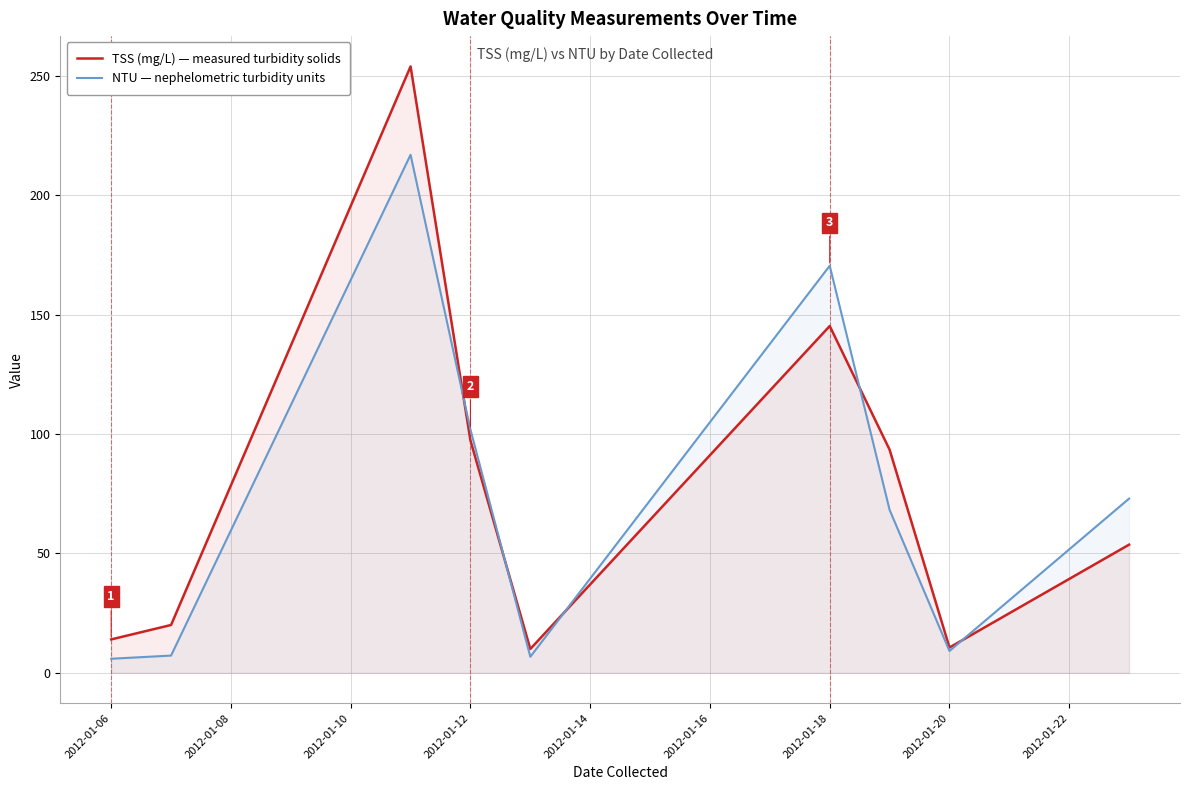

What is the sum of all NTU — nephelometric turbidity units values?

659.7